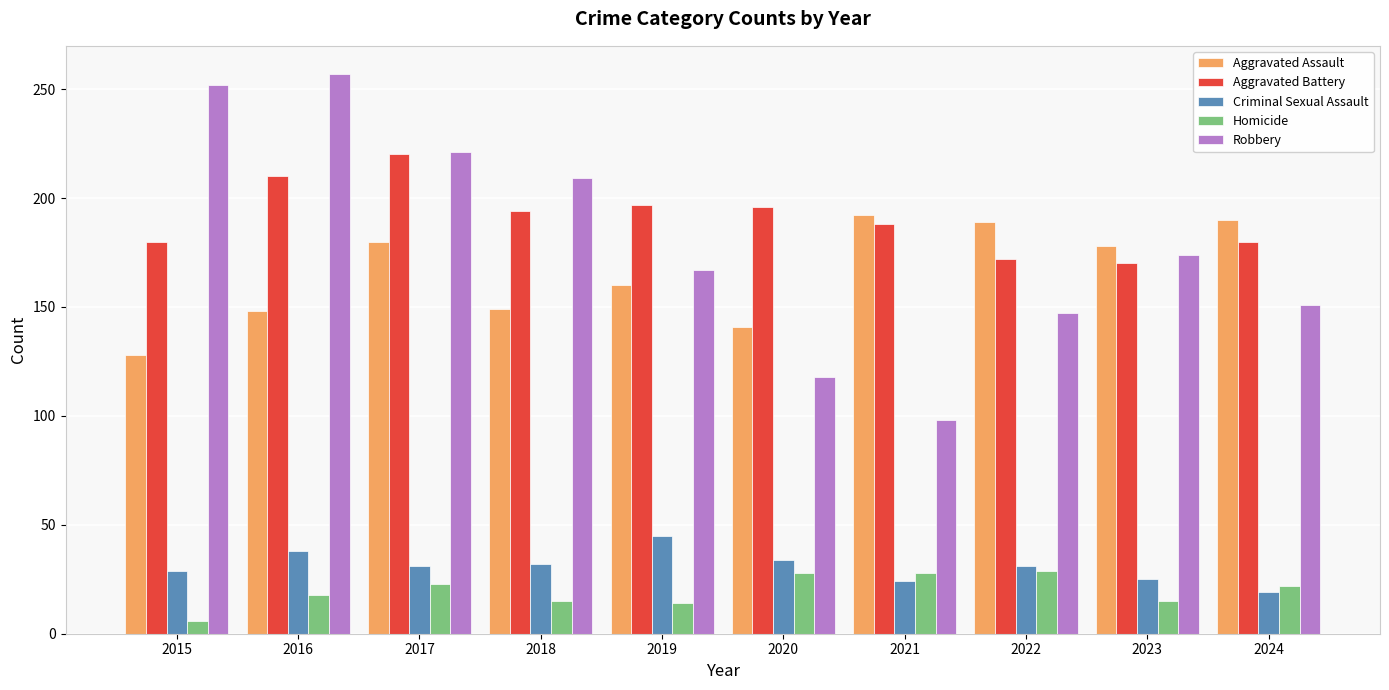

At which label is Aggravated Battery closest to 195?

2018